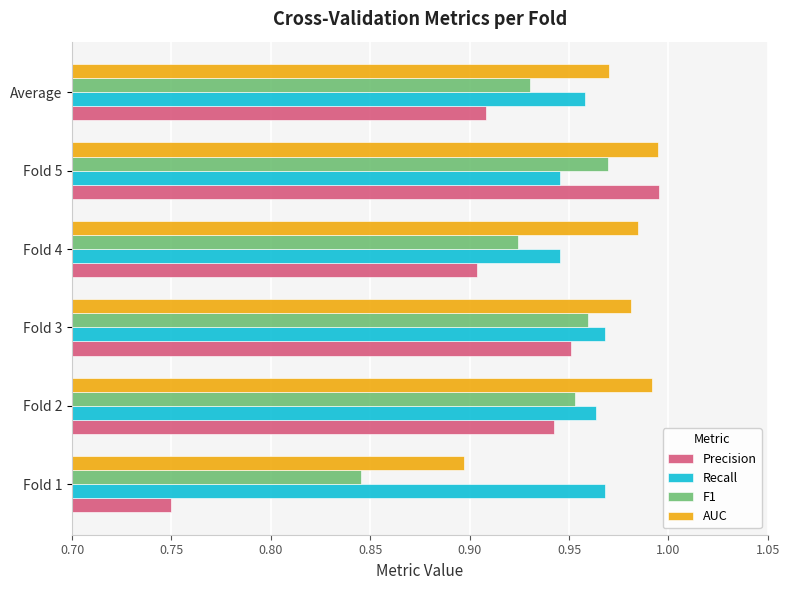

Which series has the widest spread of values?

Precision